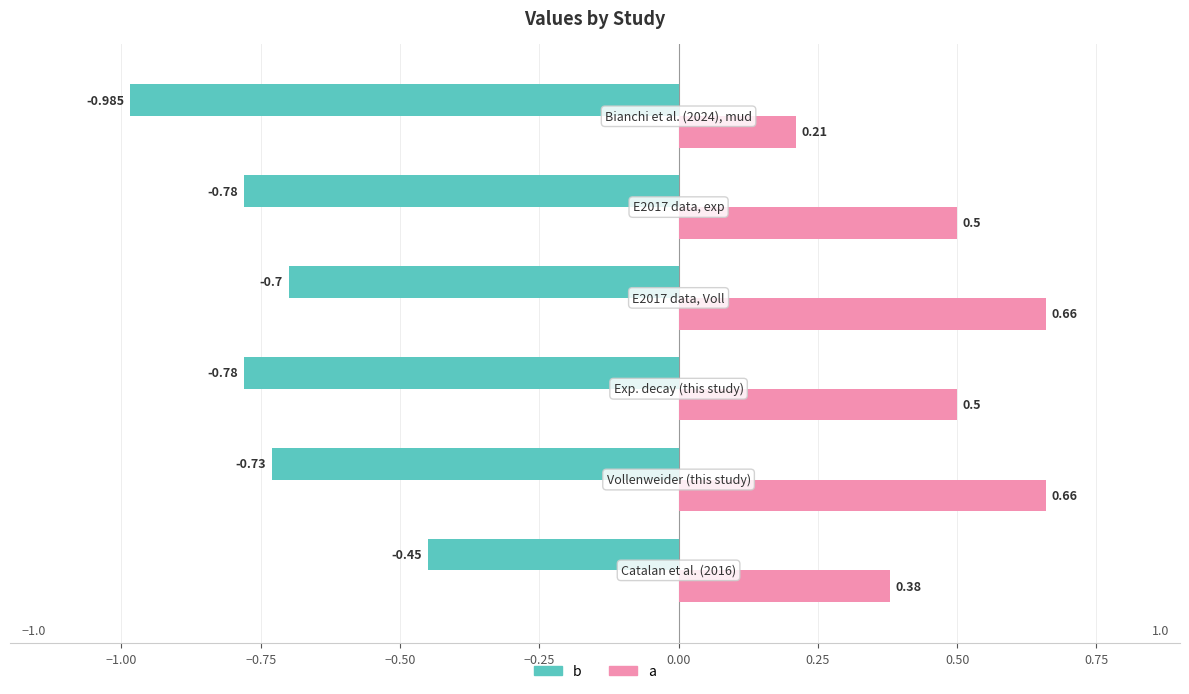

Which series has the largest total across all categories?

a